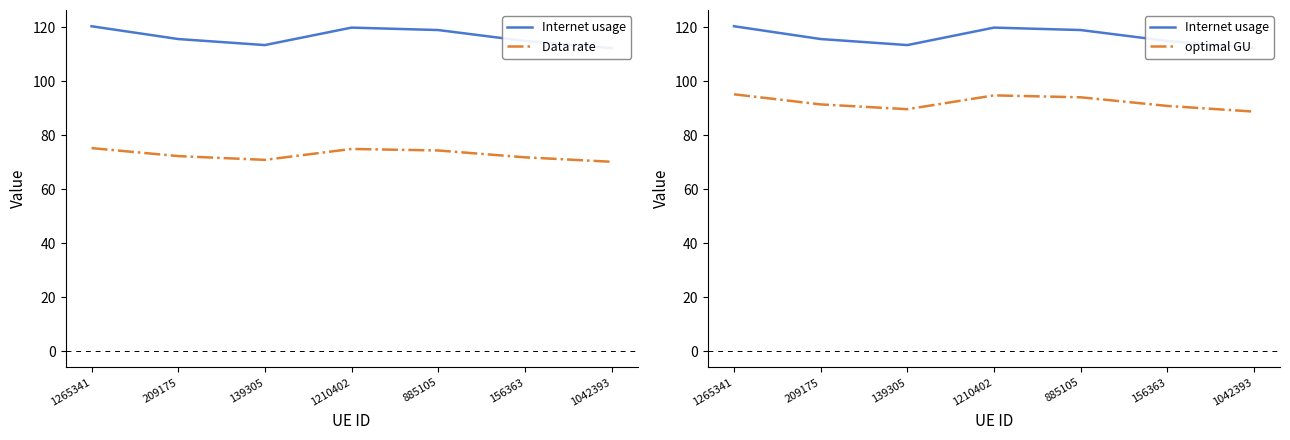

How many interior local peaks does the optimal GU series have?

1